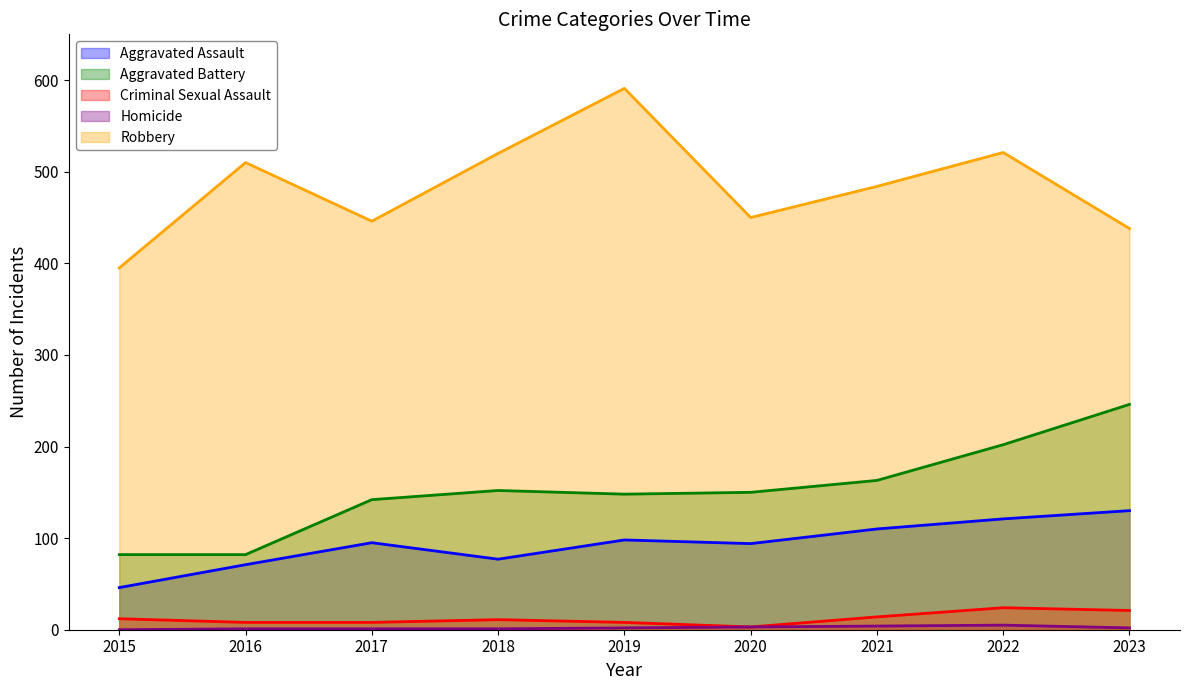

Reading right to left, transcribe all the data shown in this chart.

Aggravated Assault: 2023=130	2022=121	2021=110	2020=94	2019=98	2018=77	2017=95	2016=71	2015=46
Aggravated Battery: 2023=246	2022=202	2021=163	2020=150	2019=148	2018=152	2017=142	2016=82	2015=82
Criminal Sexual Assault: 2023=21	2022=24	2021=14	2020=3	2019=8	2018=11	2017=8	2016=8	2015=12
Homicide: 2023=2	2022=5	2021=4	2020=3	2019=2	2018=1	2017=1	2016=1	2015=0
Robbery: 2023=438	2022=521	2021=484	2020=450	2019=591	2018=520	2017=446	2016=510	2015=395